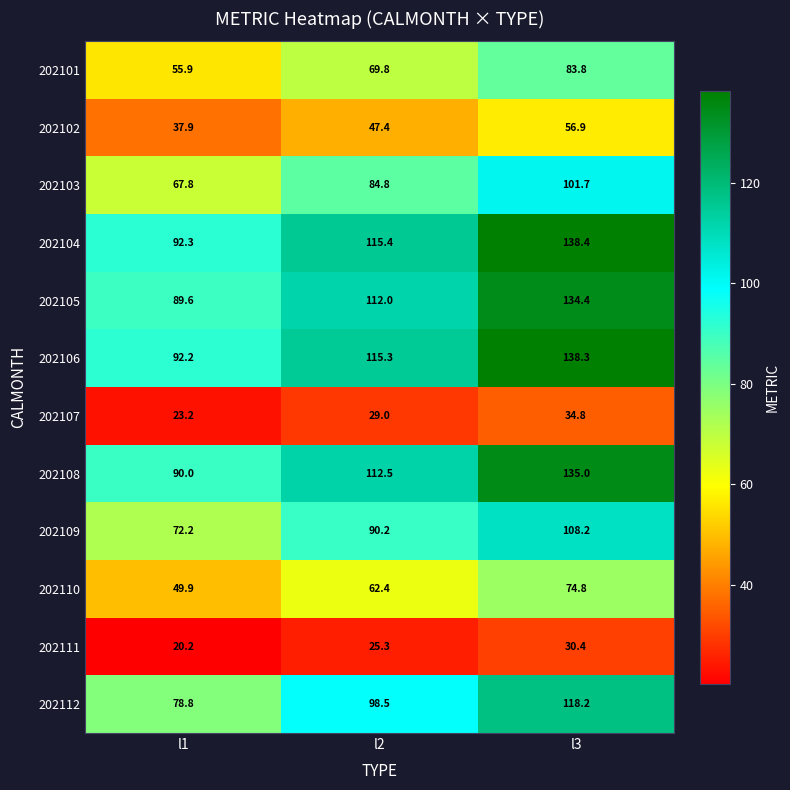

Rank the series by their maximum value, from highest to lowest.

202104, 202106, 202108, 202105, 202112, 202109, 202103, 202101, 202110, 202102, 202107, 202111